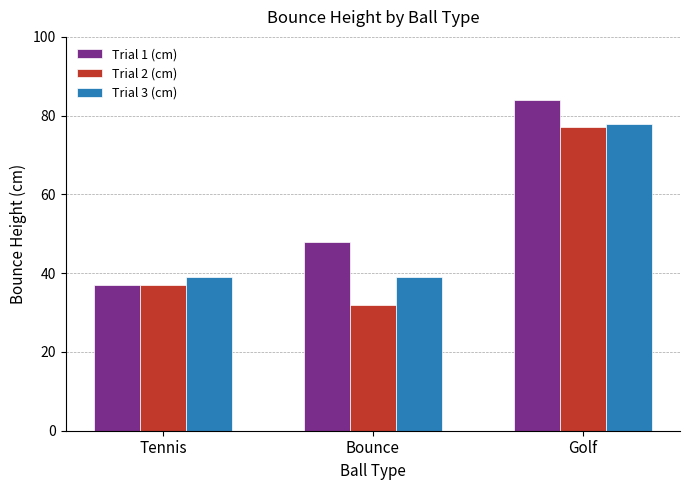

Which label corresponds to the smallest value in the chart?

Bounce